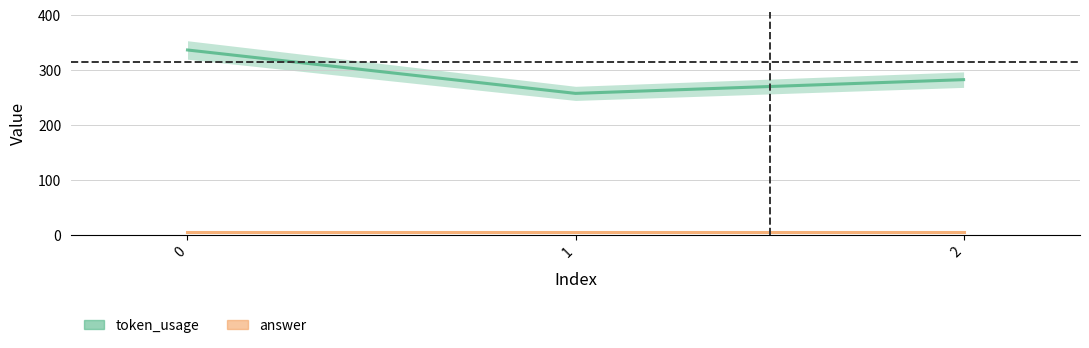

How many values are below 282?

1